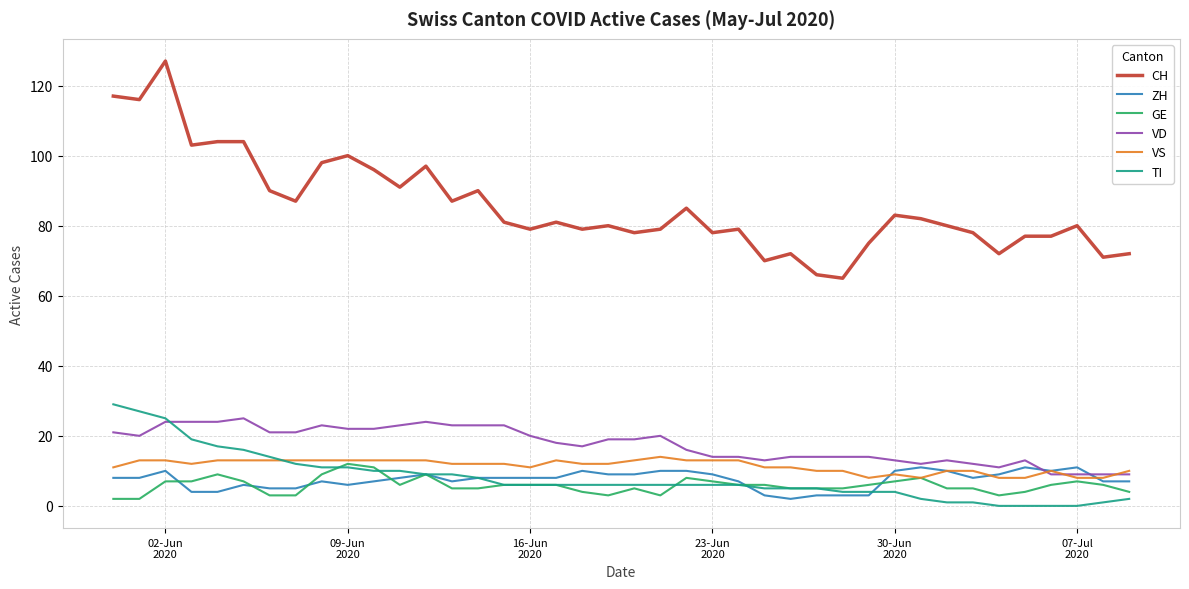

True or false: GE has more than 0 points higher than both neighbors.

True